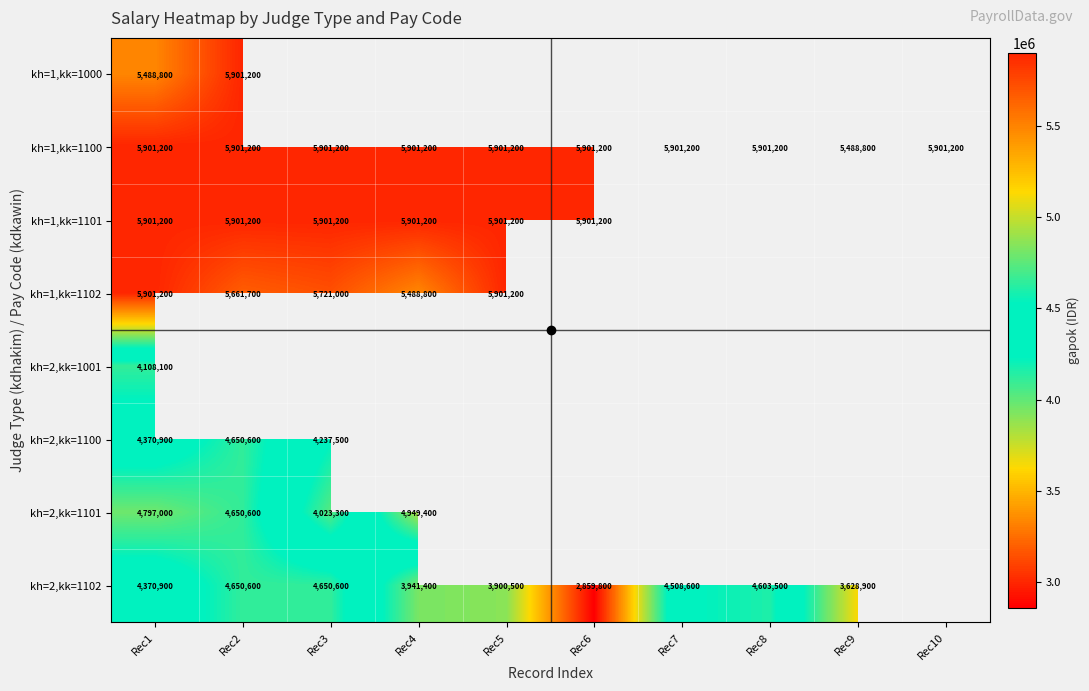

What value does the kh=1,kk=1100 series have at Rec9, to the nearest 10?

5488800